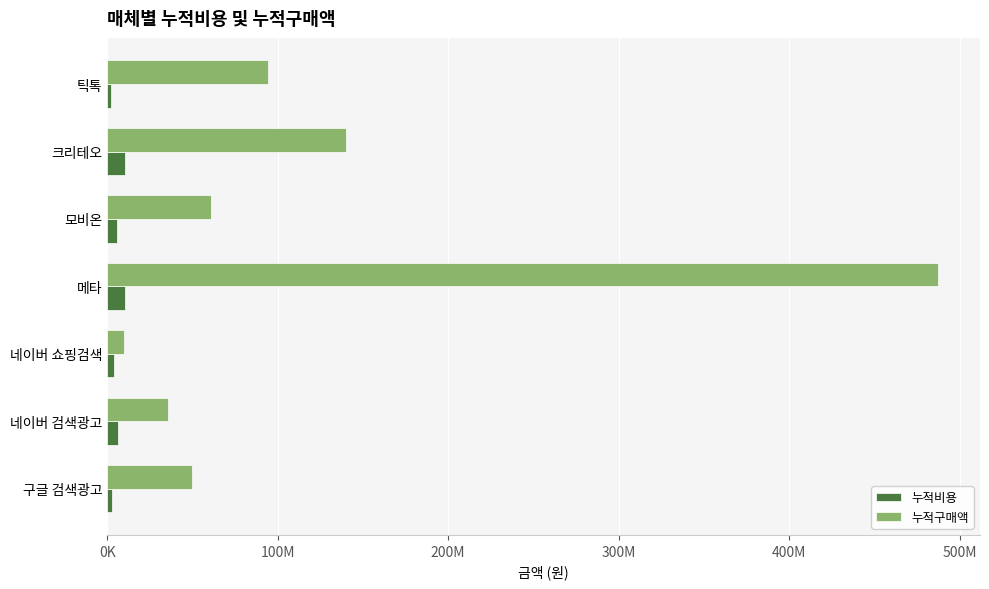

What are all the series names shown in the legend?

누적비용, 누적구매액